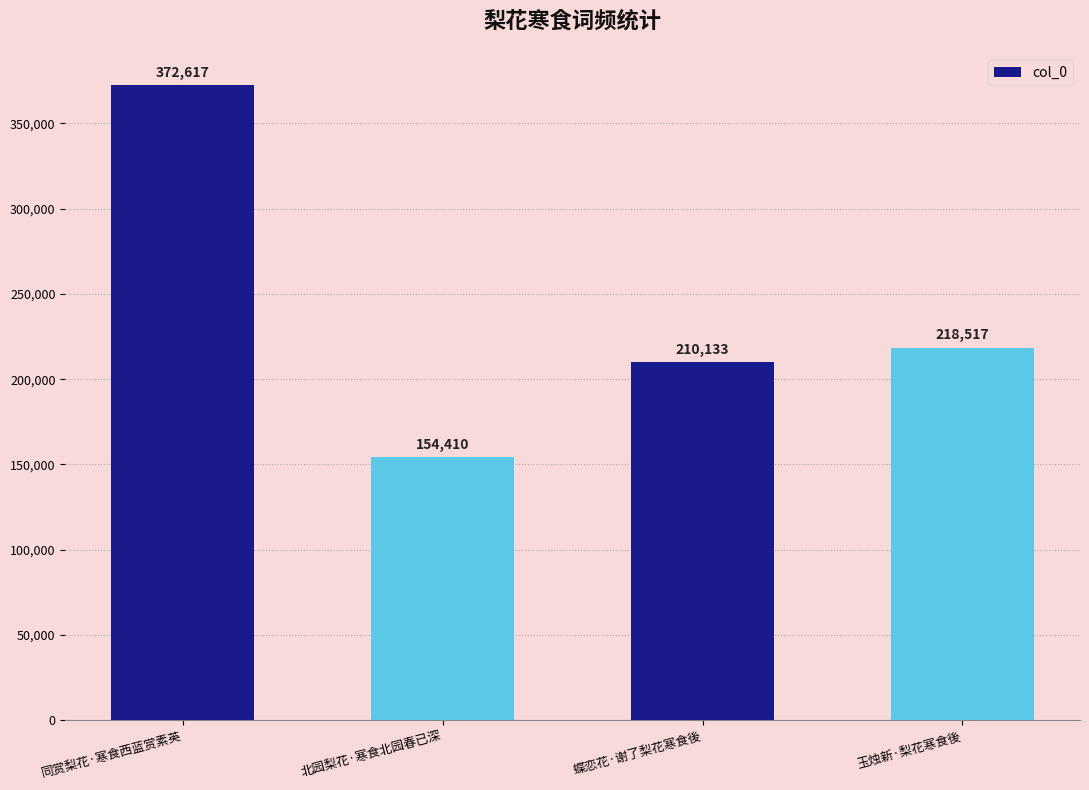

What is the label of the 3rd bar from the right?

北园梨花·寒食北园春已深